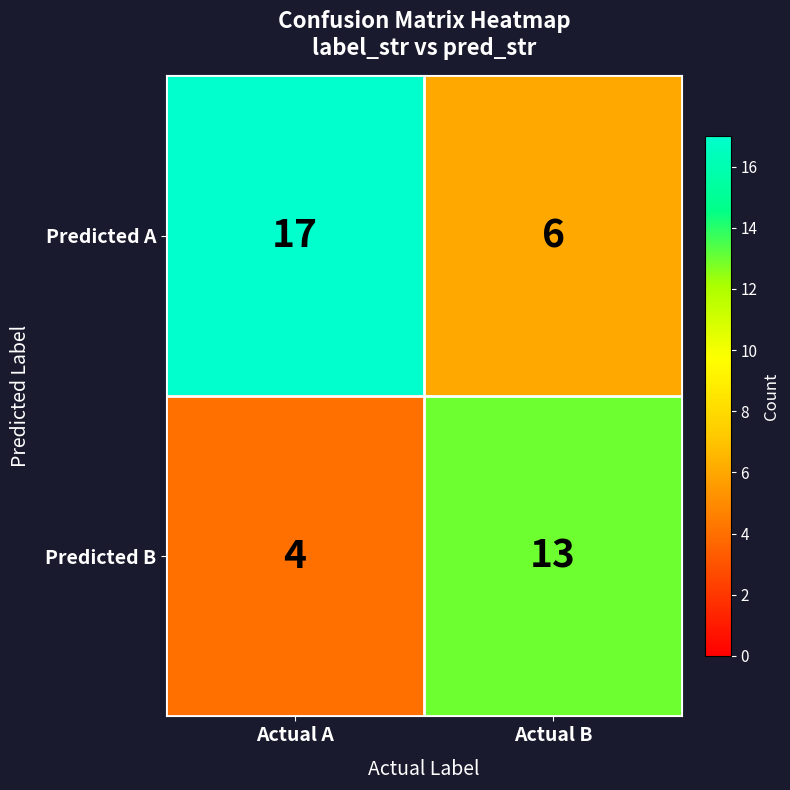

Read the Predicted A value at Actual A.

17